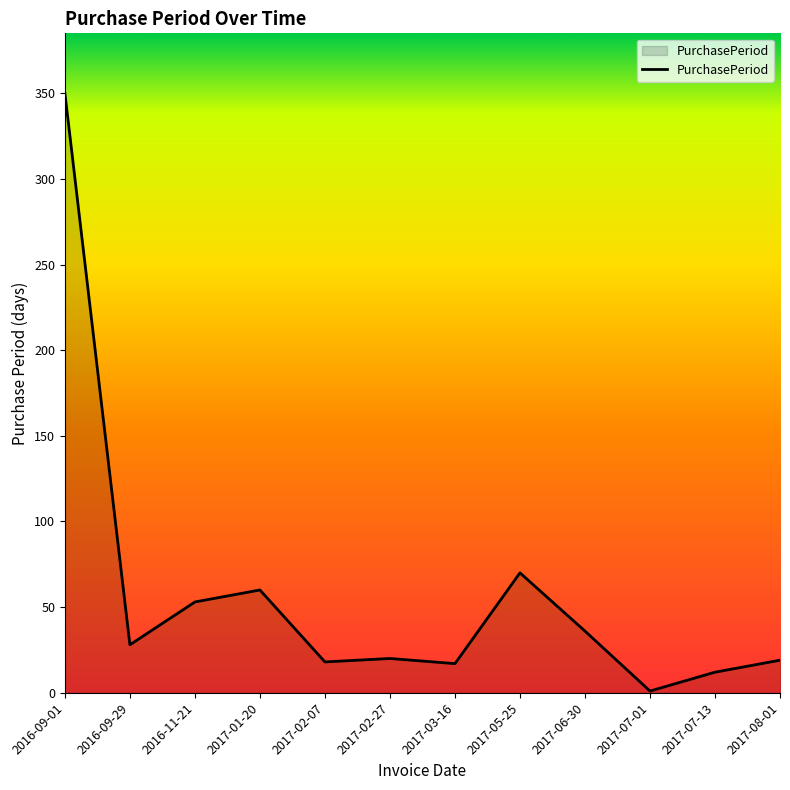

What is the greatest value displayed?

350